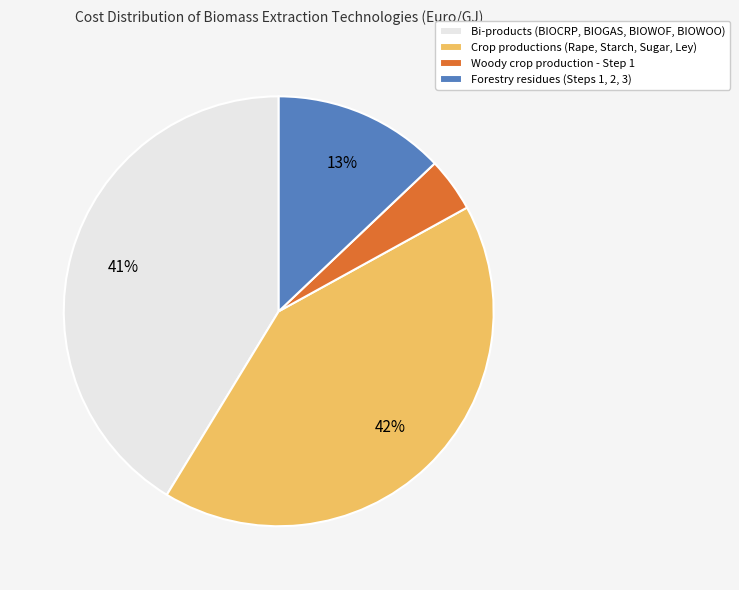

What percentage is the Crop productions (Rape, Starch, Sugar, Ley) slice, to the nearest percent?

42%